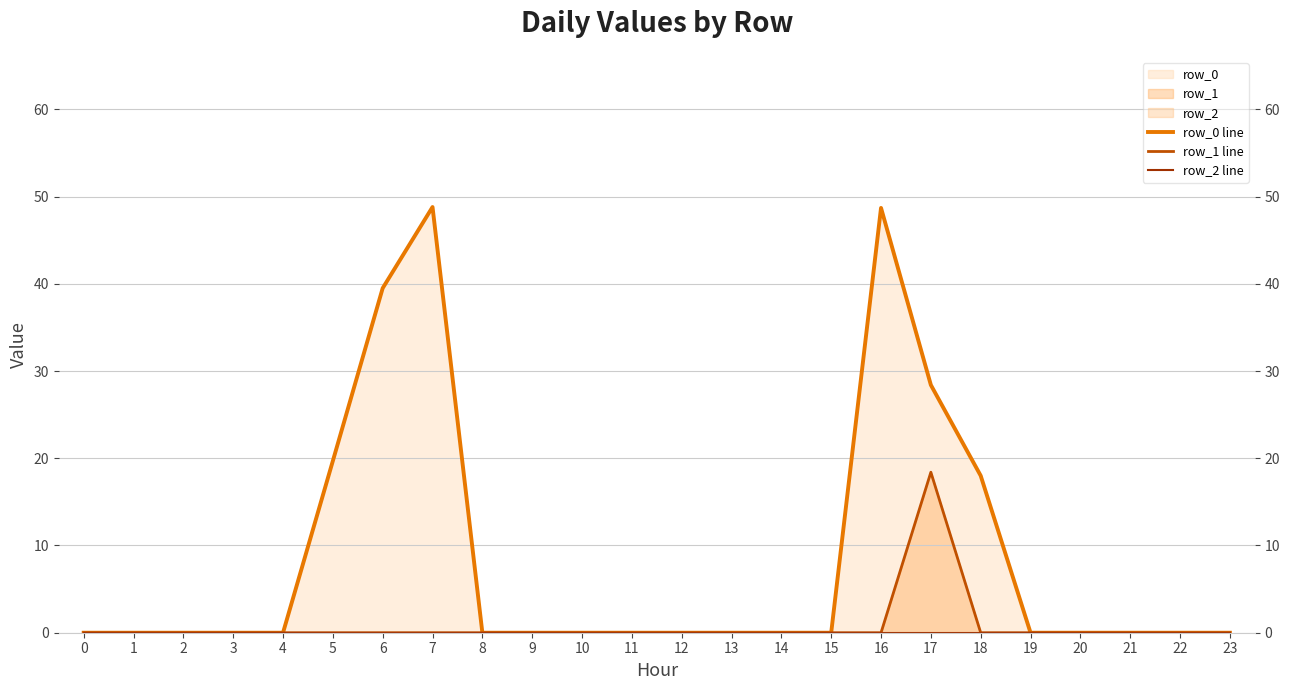

How many values in row_1 line are above zero?

1